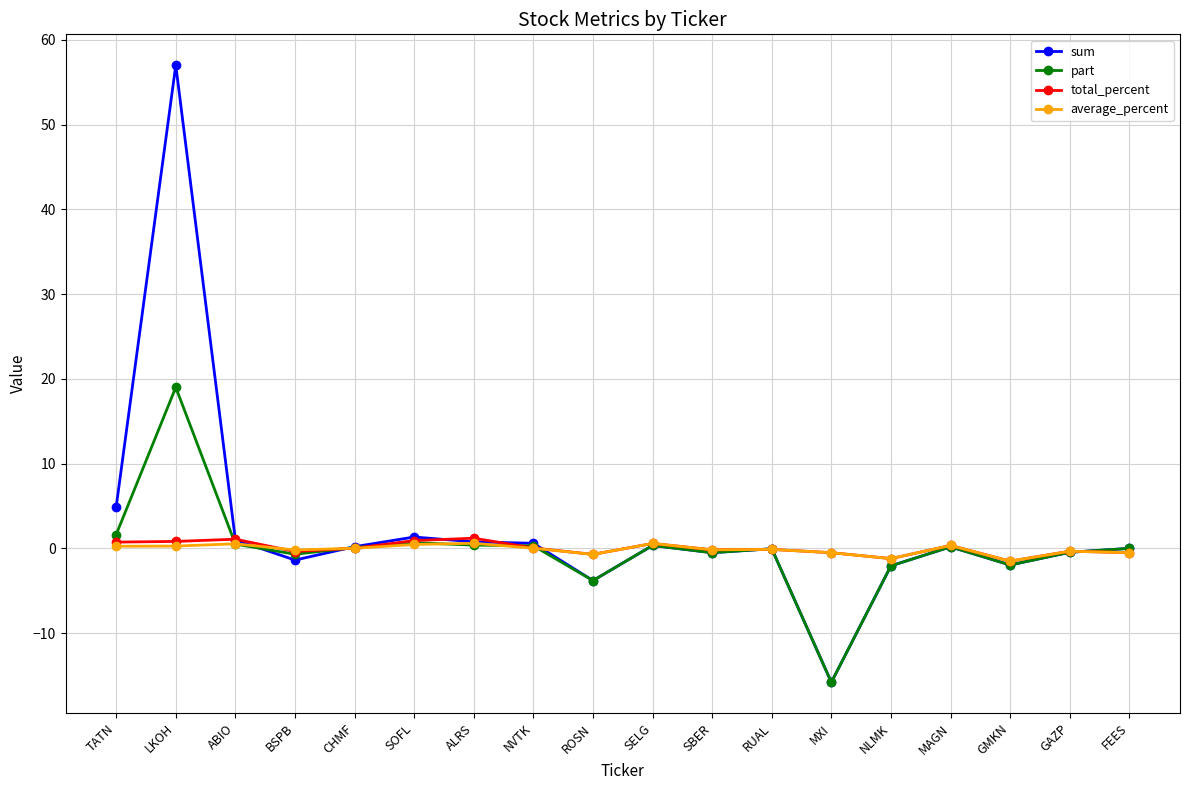

What position from the right is ROSN?

10